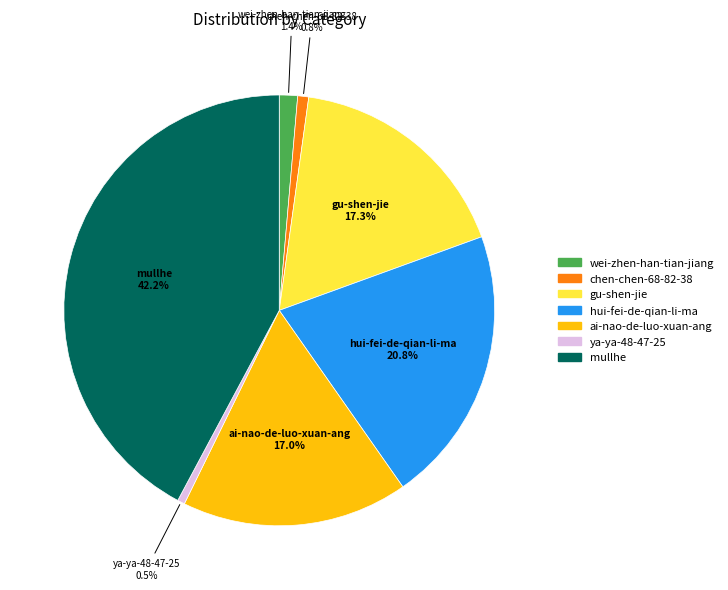

What is the largest slice in the pie chart?

mullhe